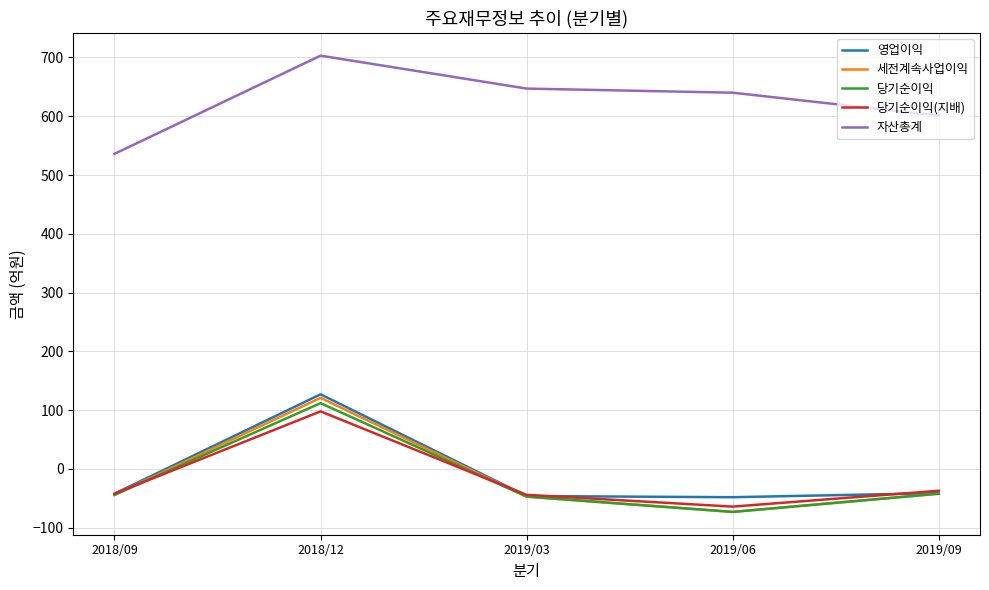

What is the smallest value displayed?

-73